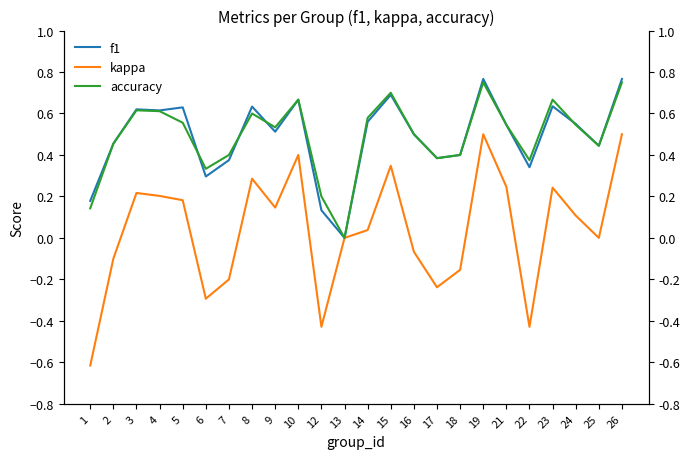

Reading right to left, extract all data points from this chart.

f1: 26=0.8	25=0.4	24=0.5	23=0.6	22=0.3	21=0.5	19=0.8	18=0.4	17=0.4	16=0.5	15=0.7	14=0.6	13=0.0	12=0.1	10=0.7	9=0.5	8=0.6	7=0.4	6=0.3	5=0.6	4=0.6	3=0.6	2=0.5	1=0.2
kappa: 26=0.5	25=0.0	24=0.1	23=0.2	22=-0.4	21=0.2	19=0.5	18=-0.2	17=-0.2	16=-0.1	15=0.3	14=0.0	13=0.0	12=-0.4	10=0.4	9=0.1	8=0.3	7=-0.2	6=-0.3	5=0.2	4=0.2	3=0.2	2=-0.1	1=-0.6
accuracy: 26=0.8	25=0.4	24=0.5	23=0.7	22=0.4	21=0.5	19=0.8	18=0.4	17=0.4	16=0.5	15=0.7	14=0.6	13=0.0	12=0.2	10=0.7	9=0.5	8=0.6	7=0.4	6=0.3	5=0.6	4=0.6	3=0.6	2=0.5	1=0.1